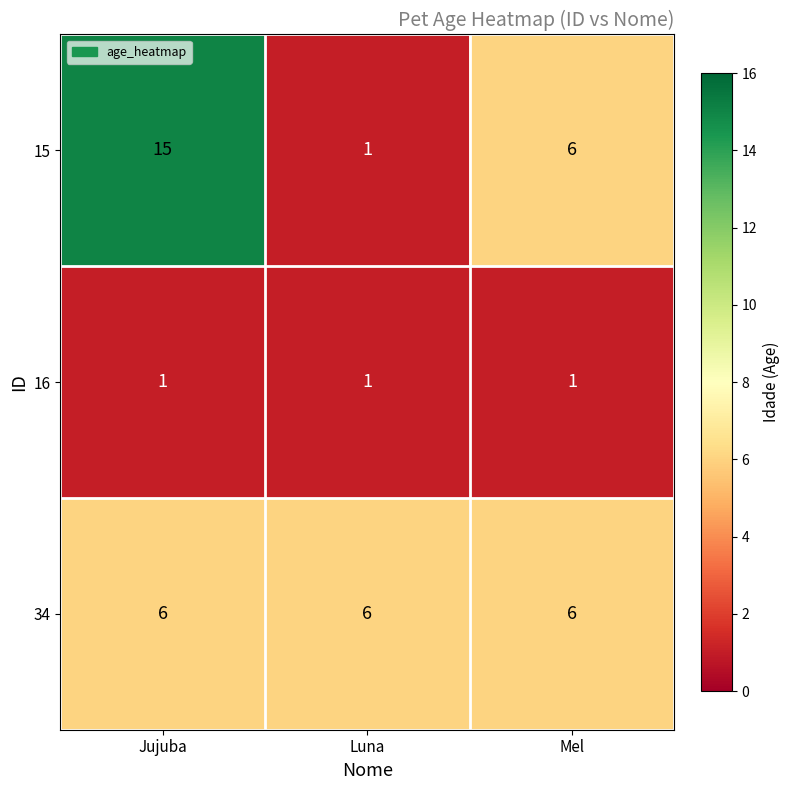

Count the 15 values in the range 1 to 15.

3